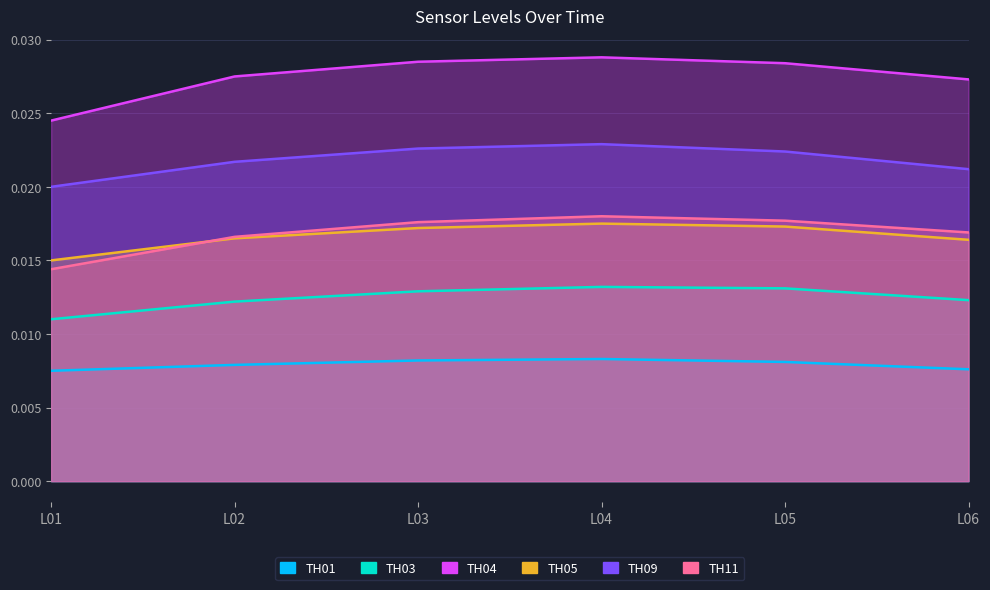

At L02, list the series in order from smallest to largest.

TH01, TH03, TH05, TH11, TH09, TH04